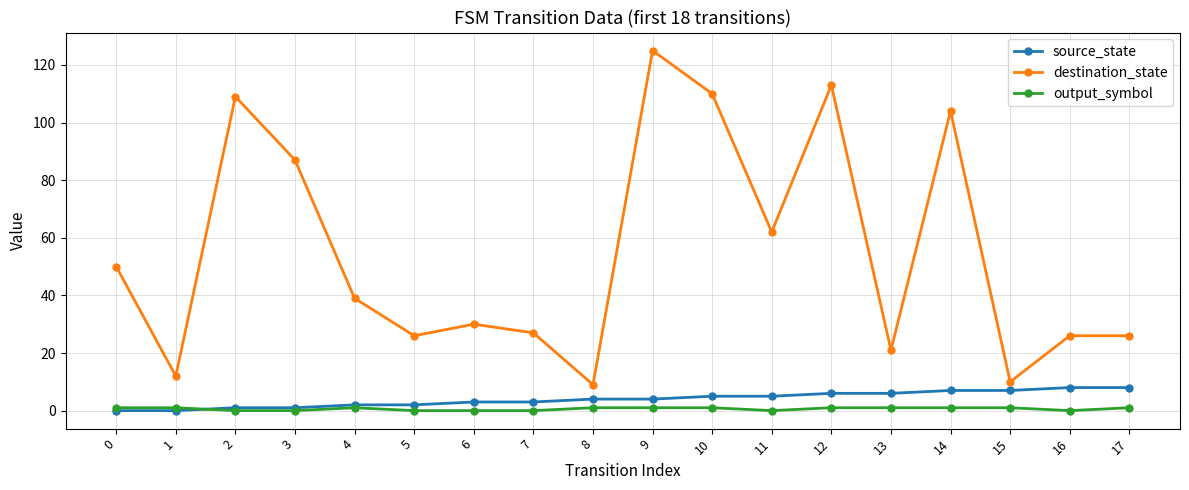

What is the difference between the highest and lowest values at 5?

26